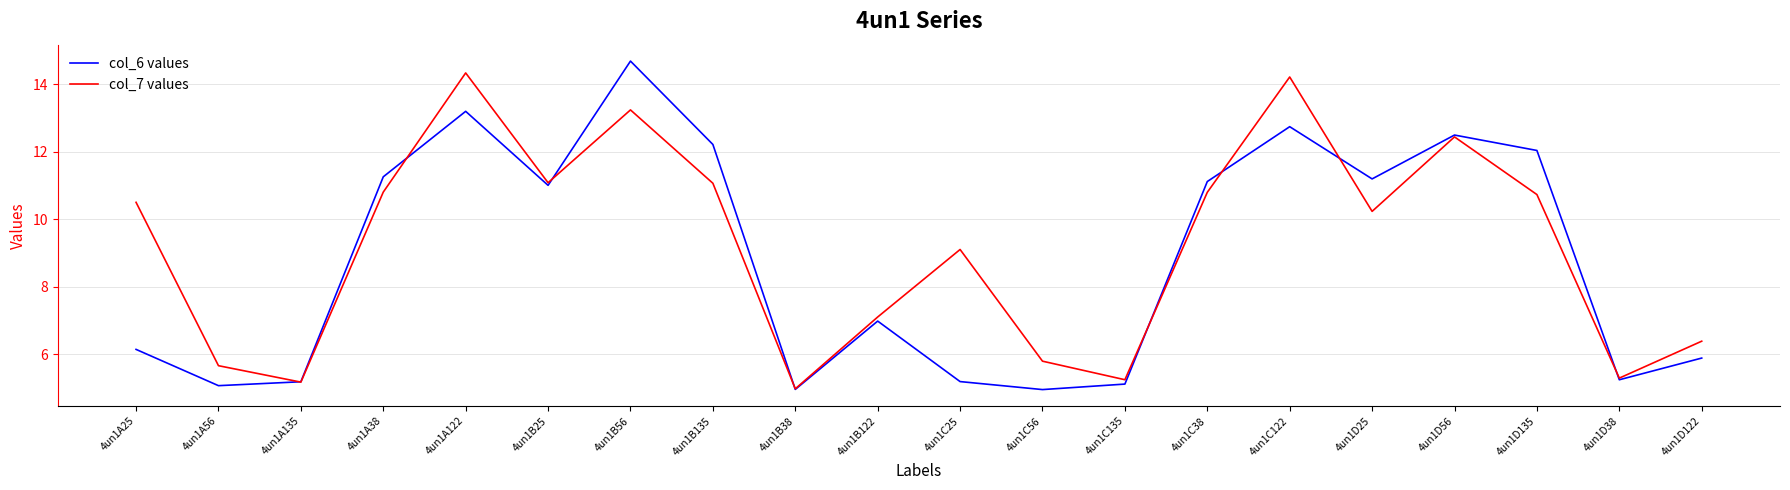

Is the value of col_6 values at 4un1A135 greater than the value of col_7 values at 4un1B122?

No